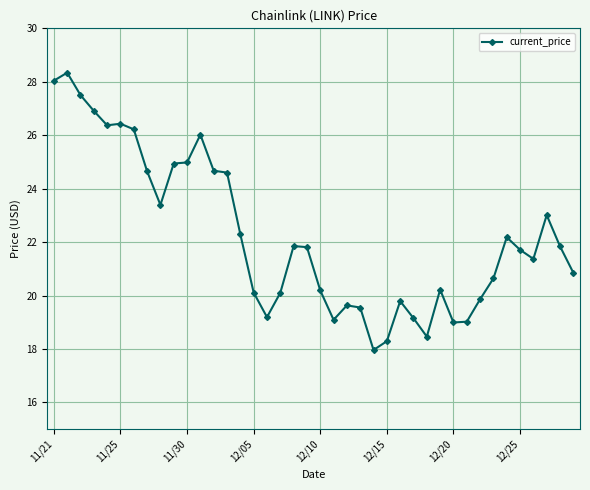

True or false: the data has more than 2 interior local peaks.

True